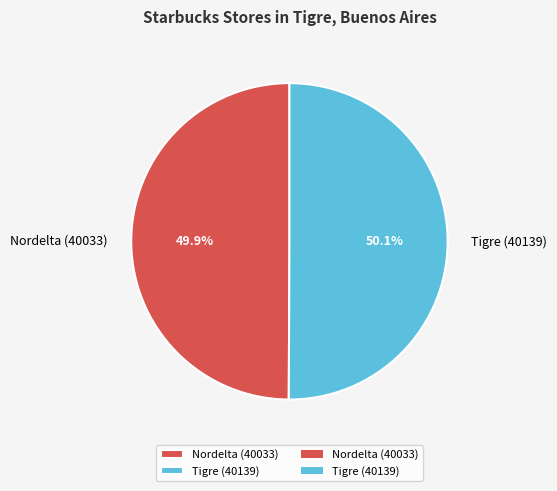

How many slices are in this pie chart?

2